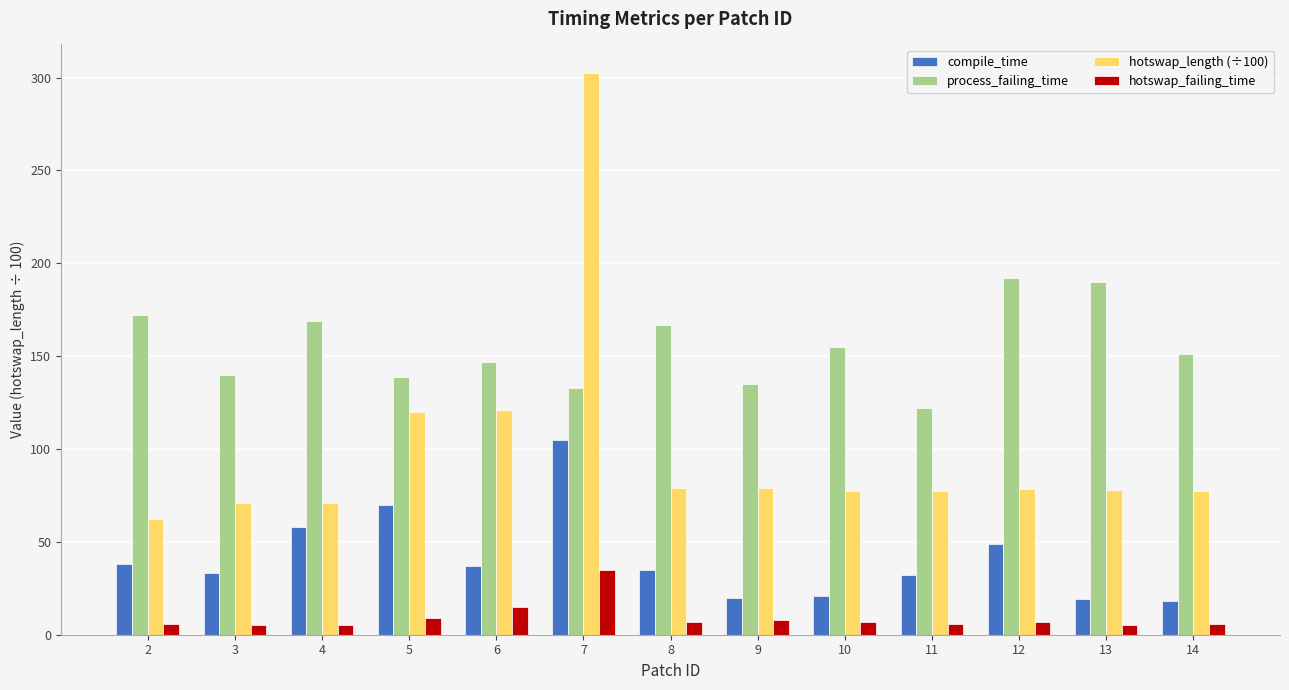

What is the difference between the maximum and second lowest values in the hotswap_length (÷100) series?

231.6